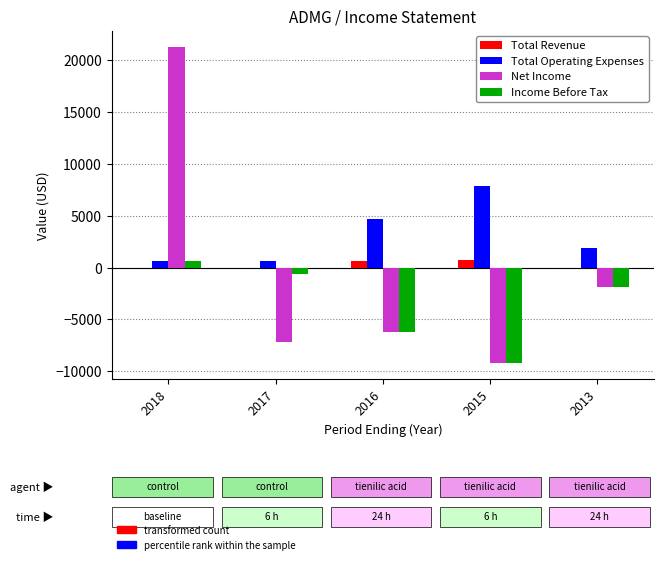

What value does the Income Before Tax series have at 2013?

-1900